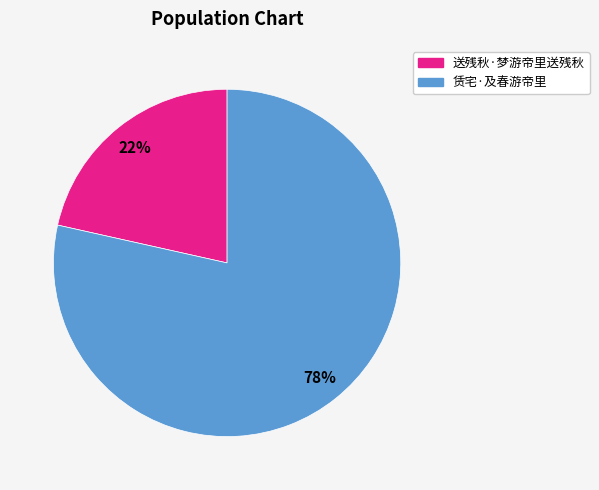

Is 送残秋·梦游帝里送残秋 the majority of the pie?

No